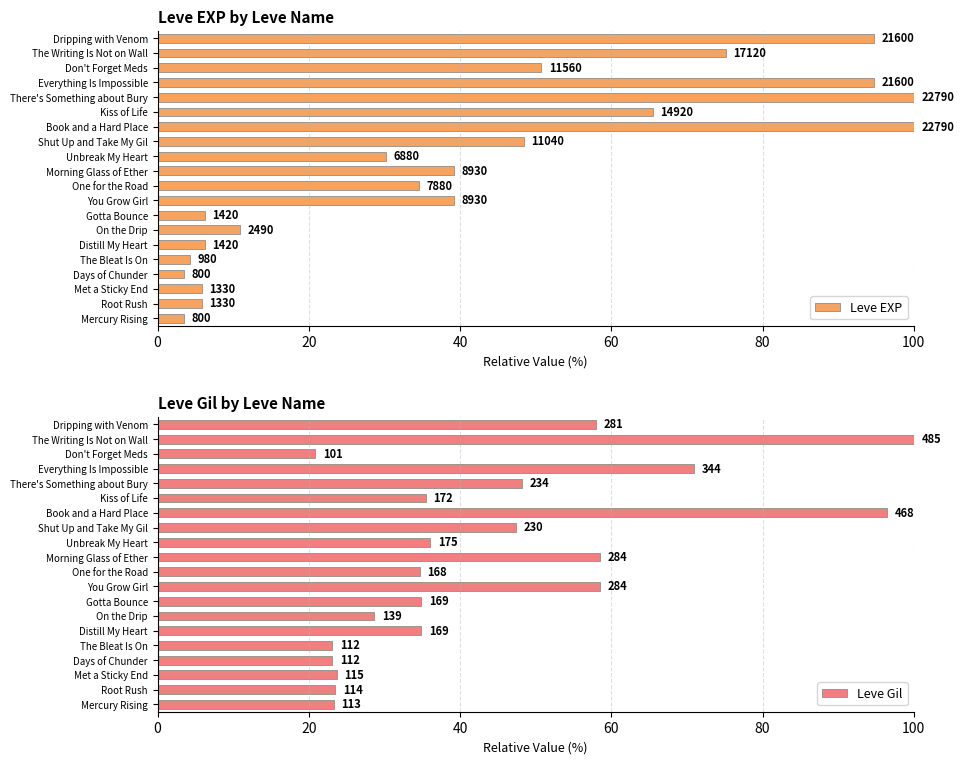

Are the bars grouped side by side (vs. stacked)?

Yes